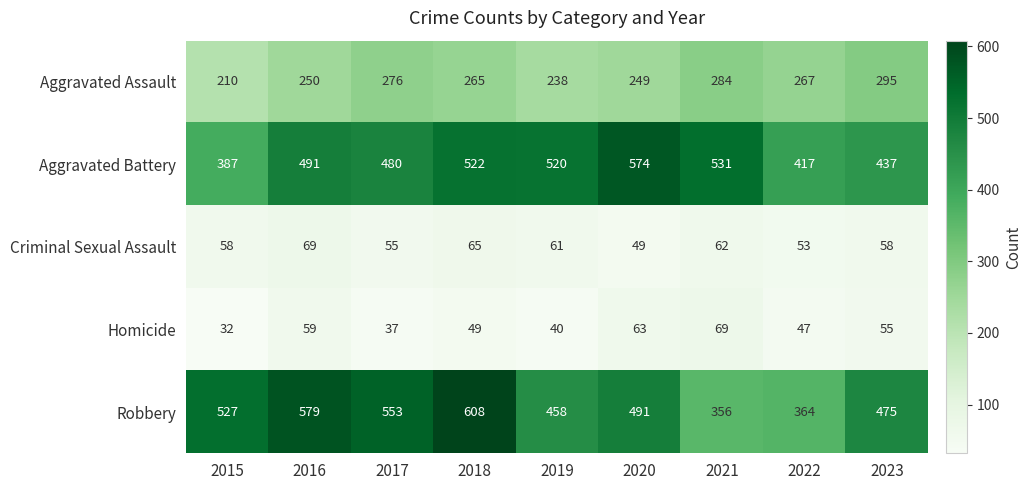

What is the difference between the maximum and minimum values in the Aggravated Battery series?

187